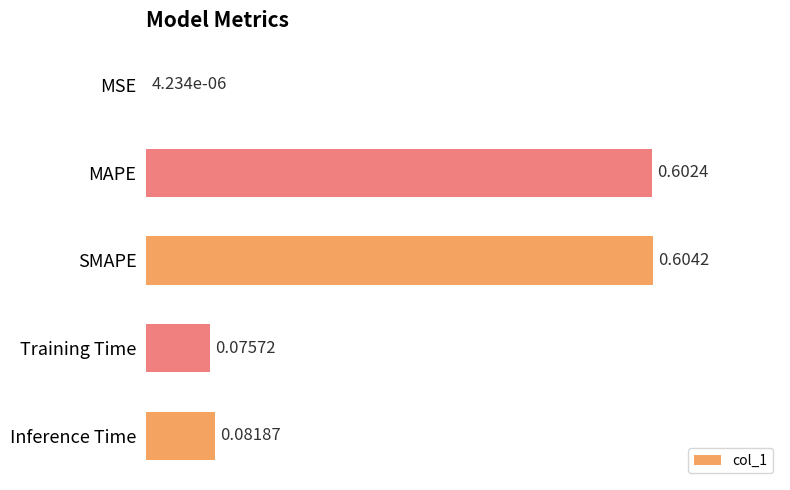

What is the change in value from MAPE to Inference Time?

-0.5